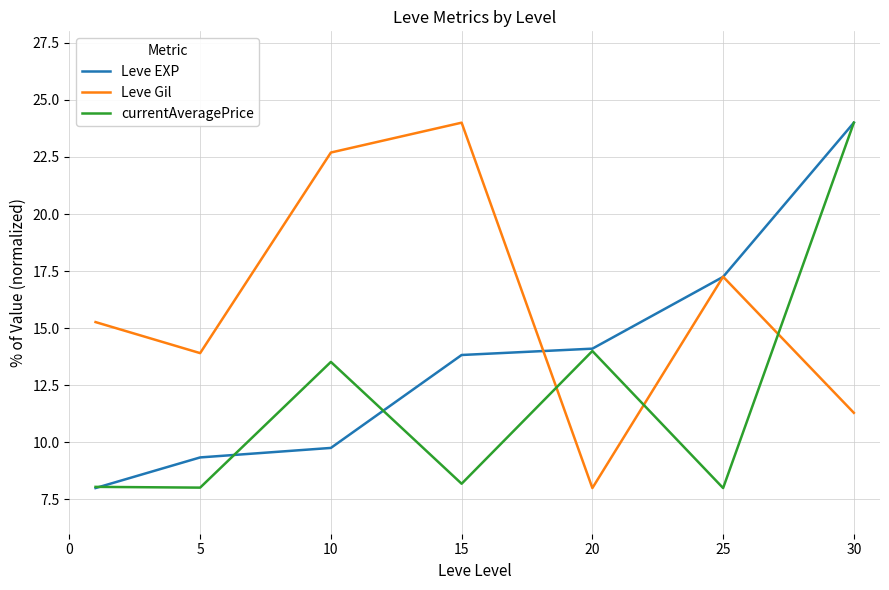

True or false: Leve Gil and currentAveragePrice intersect in this chart.

True